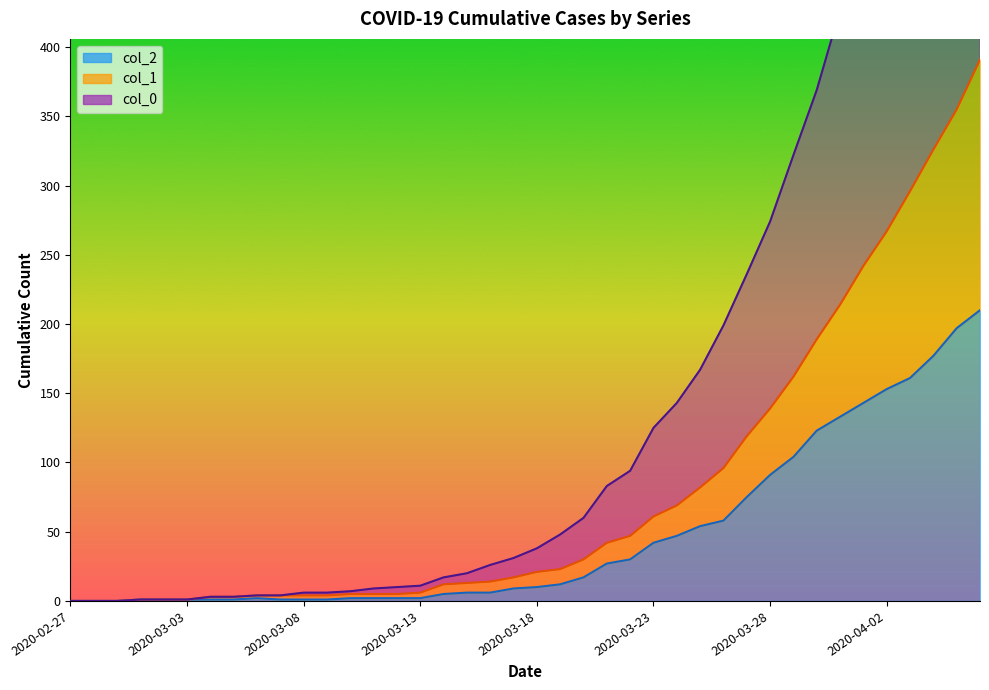

At which category is the sum across all series the highest?

2020-04-06